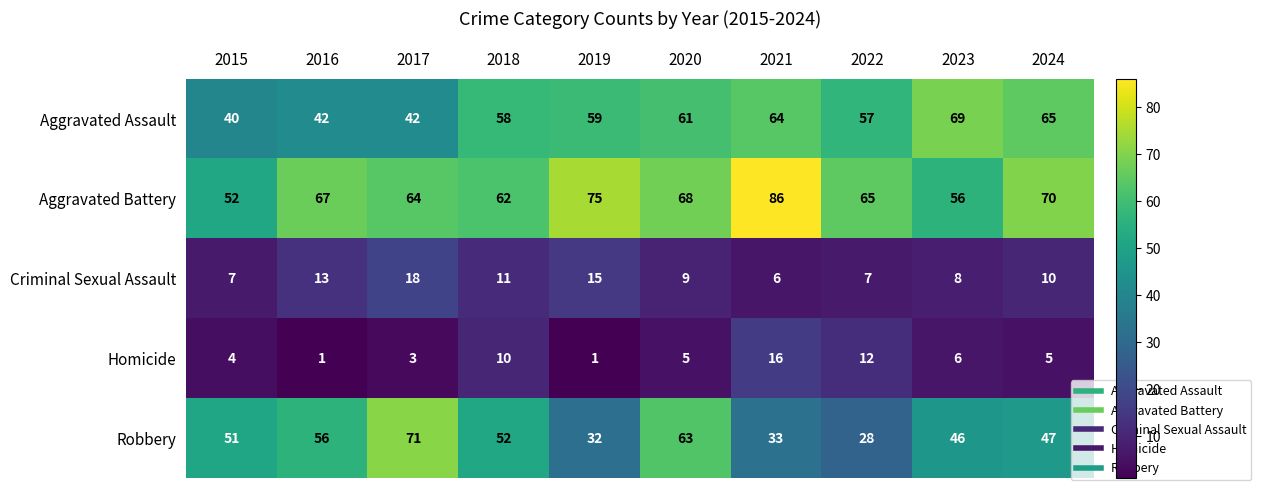

Which series has the largest total across all categories?

Aggravated Battery